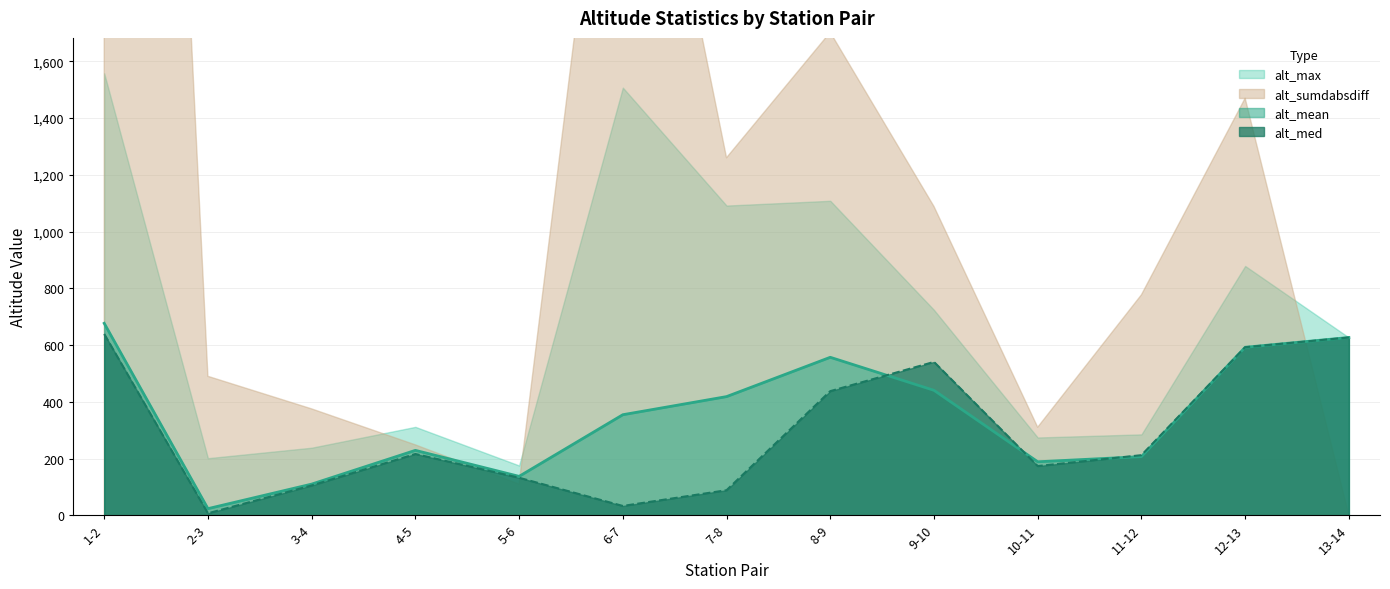

At which label does alt_mean reach its minimum?

2-3